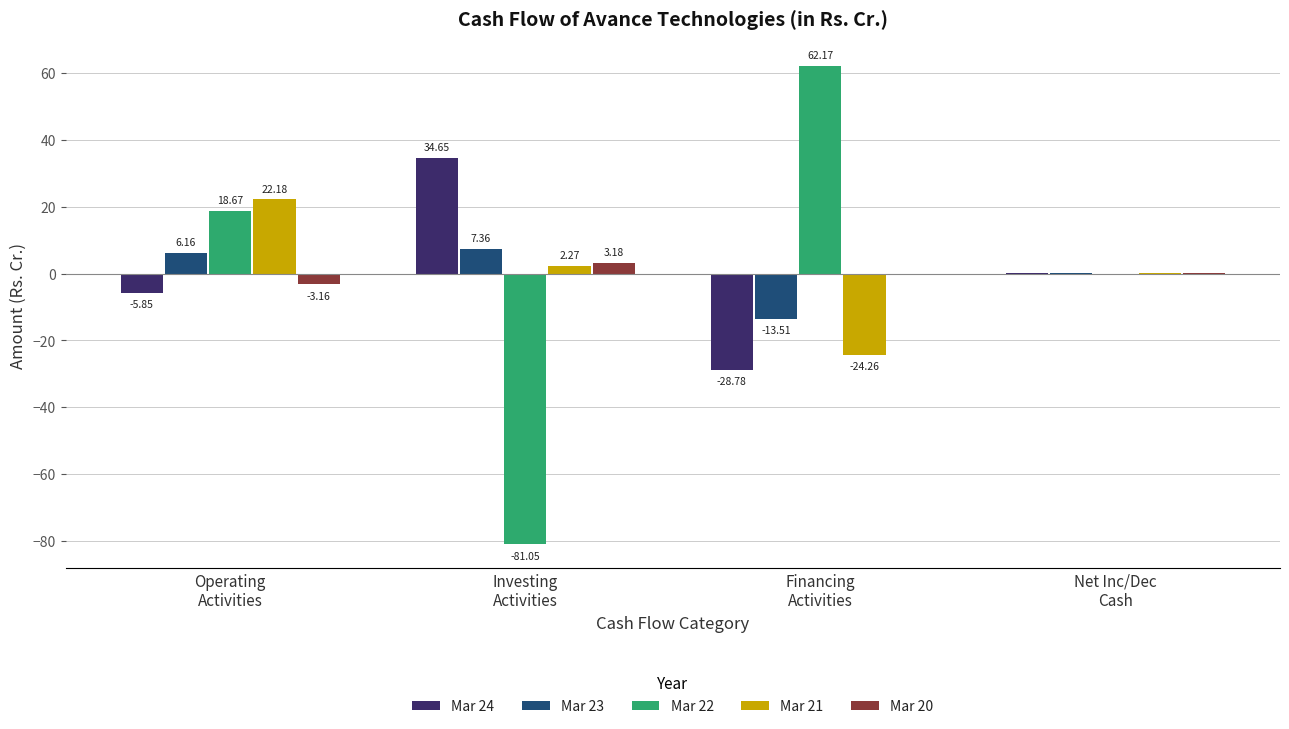

What is the total value across all series at Financing
Activities?

-4.4